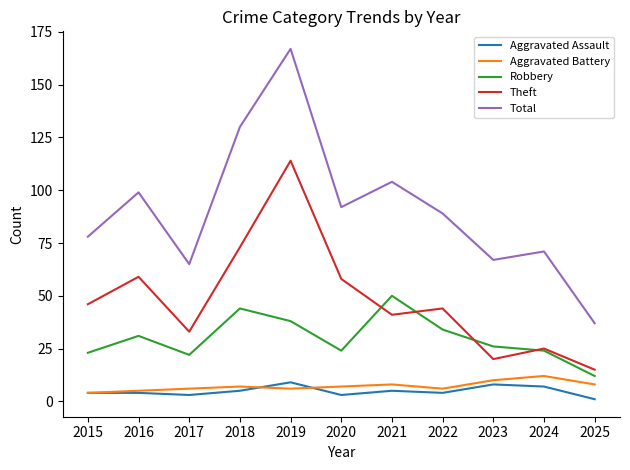

What are all the series names shown in the legend?

Aggravated Assault, Aggravated Battery, Robbery, Theft, Total